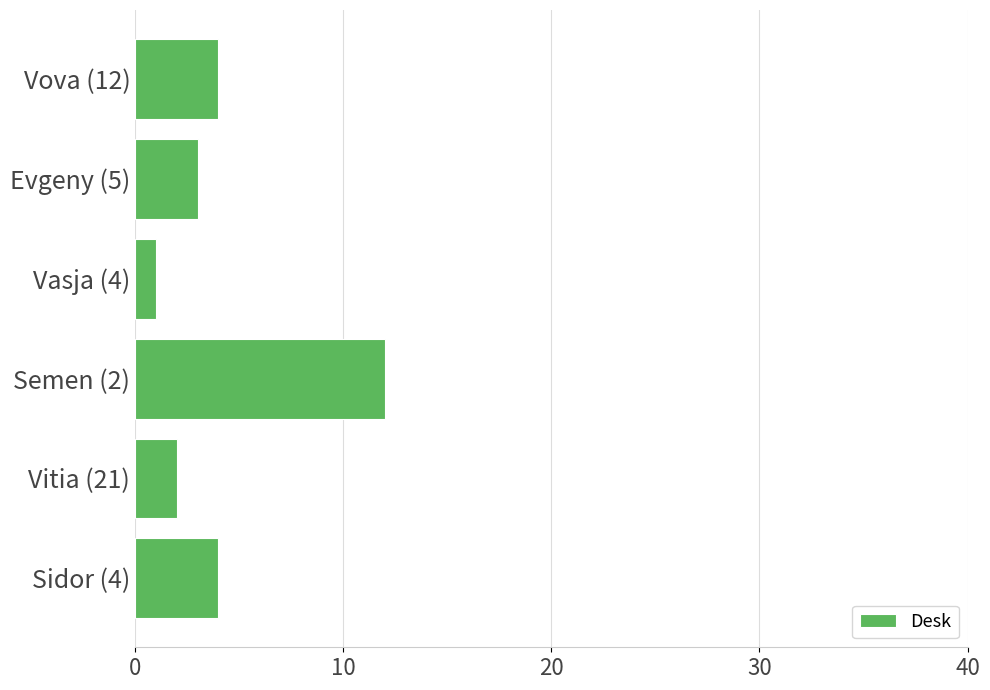

Which label corresponds to the smallest value in the chart?

Vasja (4)